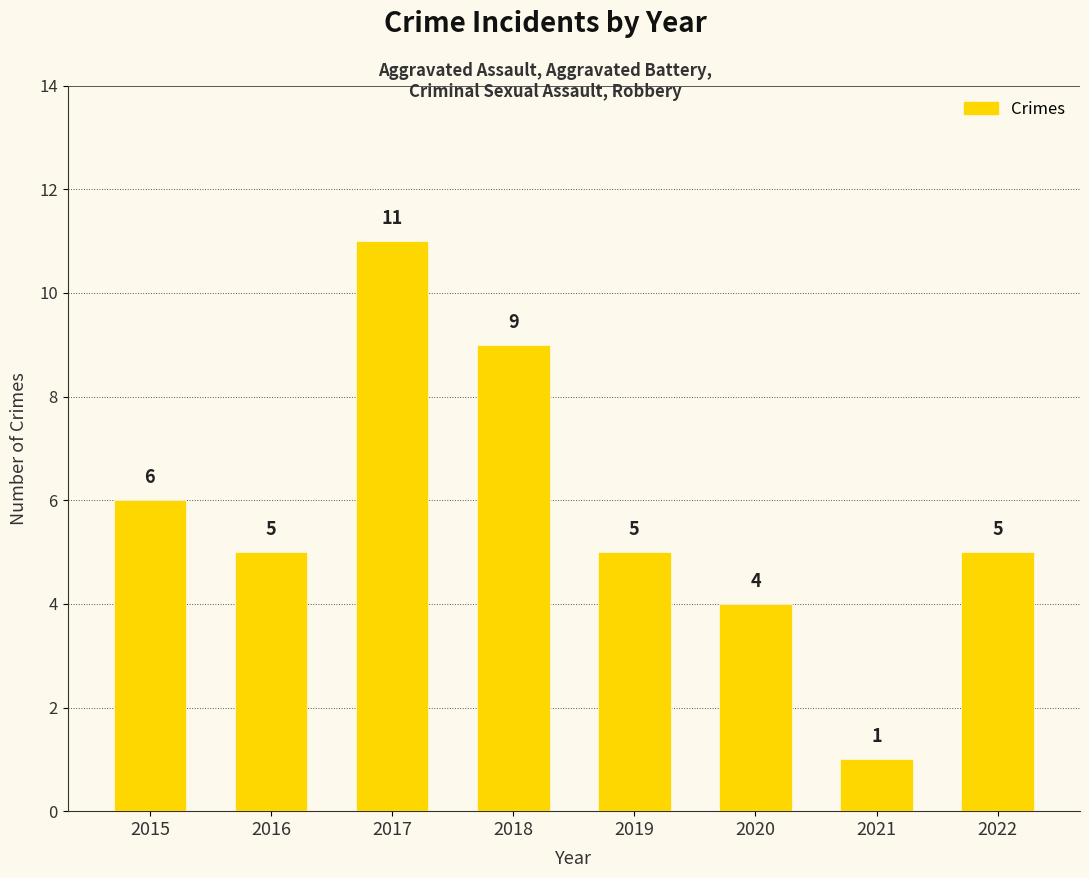

What value does the data have at 2020, to the nearest 5?

5